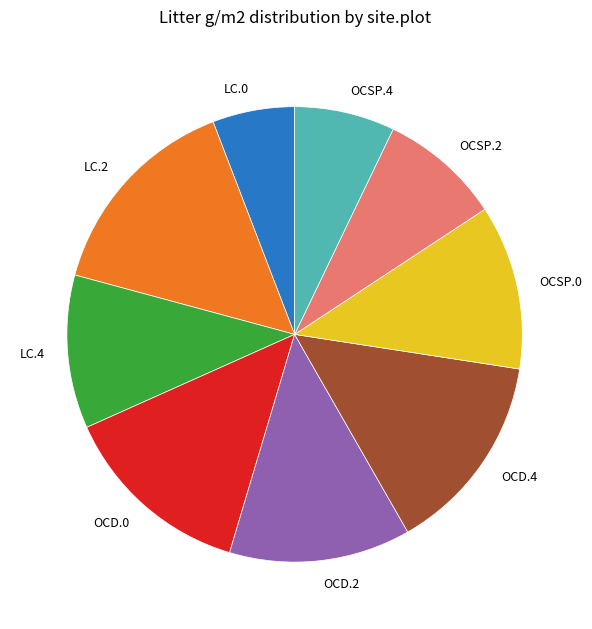

Approximately how many times larger is the value at OCSP.0 compared to OCD.4?

0.8